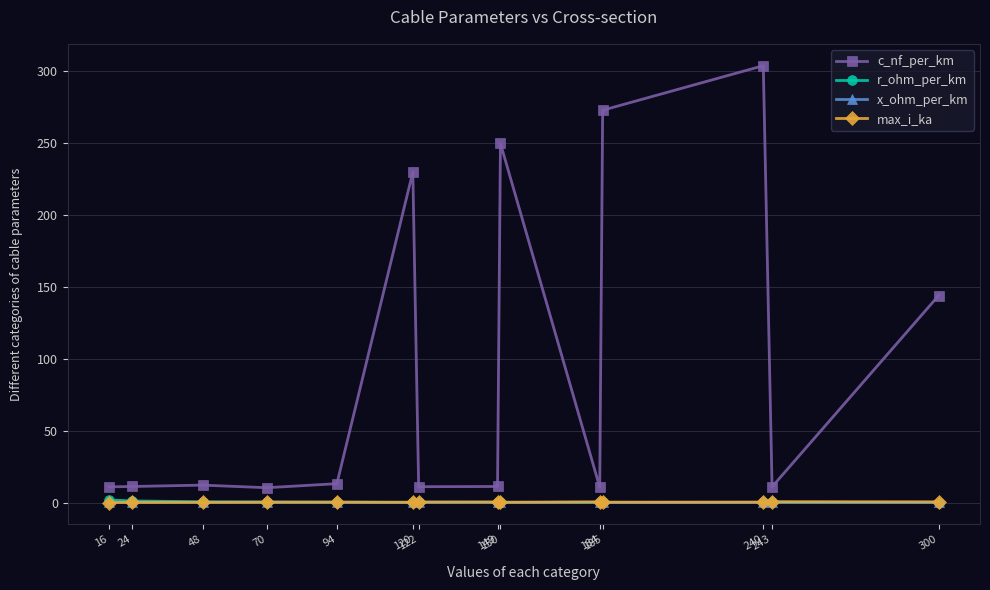

Which series changed the most between 94 and 185?

c_nf_per_km